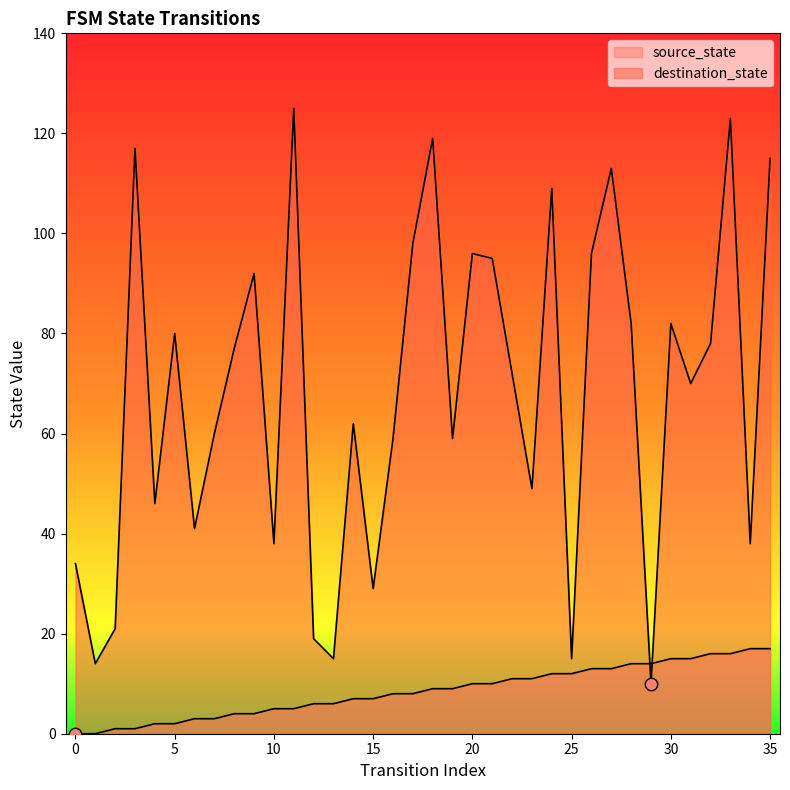

What are all the series names shown in the legend?

source_state, destination_state